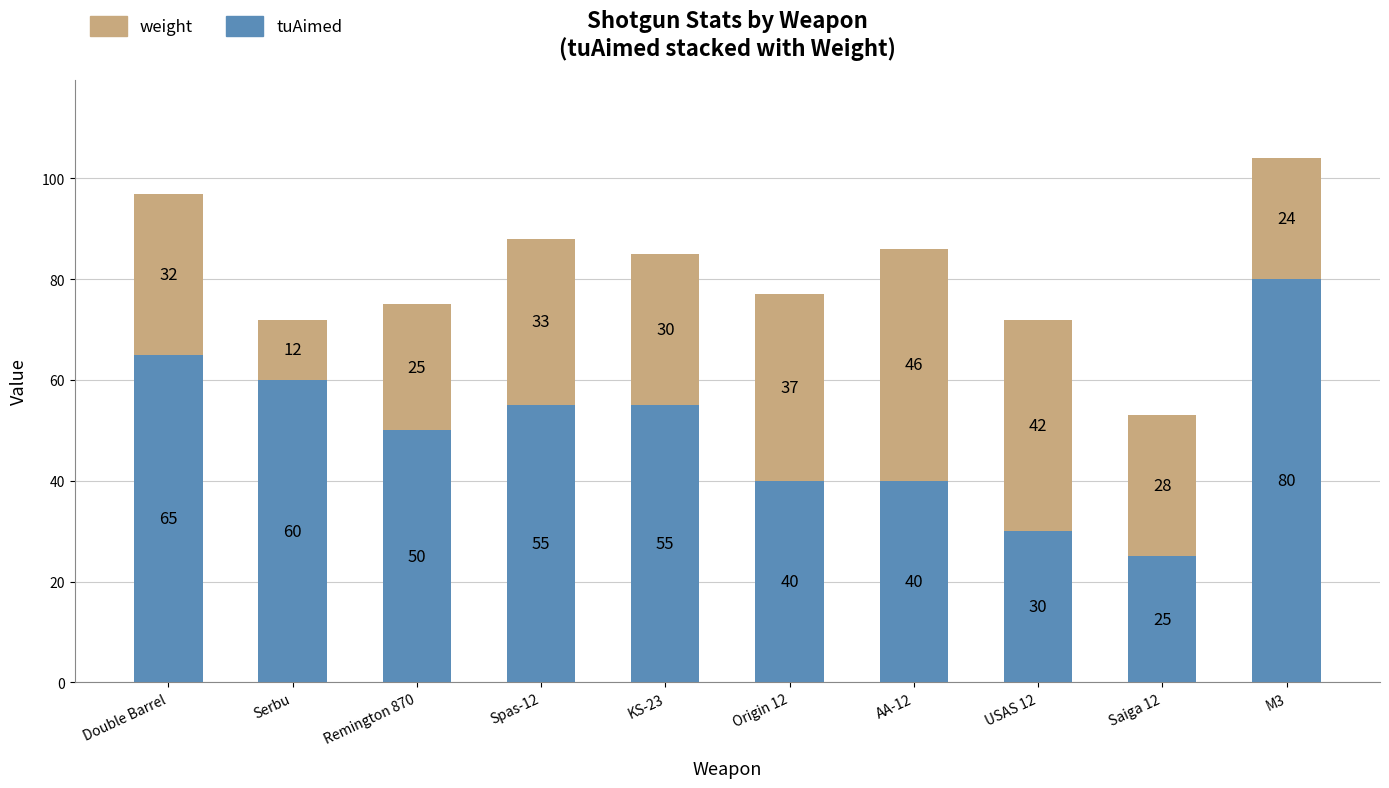

Are the bars horizontal?

No